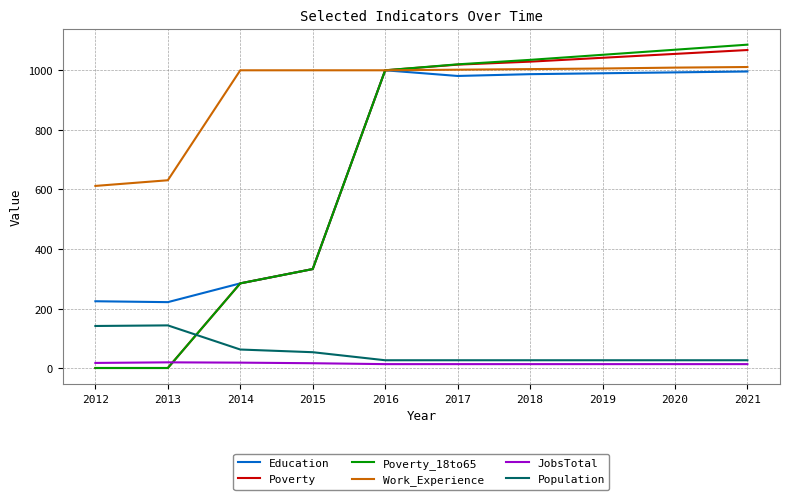

What is the sum of all Population values?

565